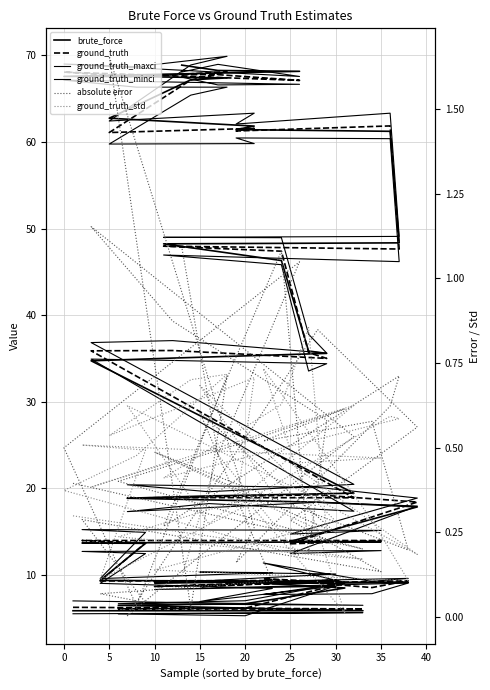

What is the difference between the second highest and minimum values in the ground_truth_std series?

0.7